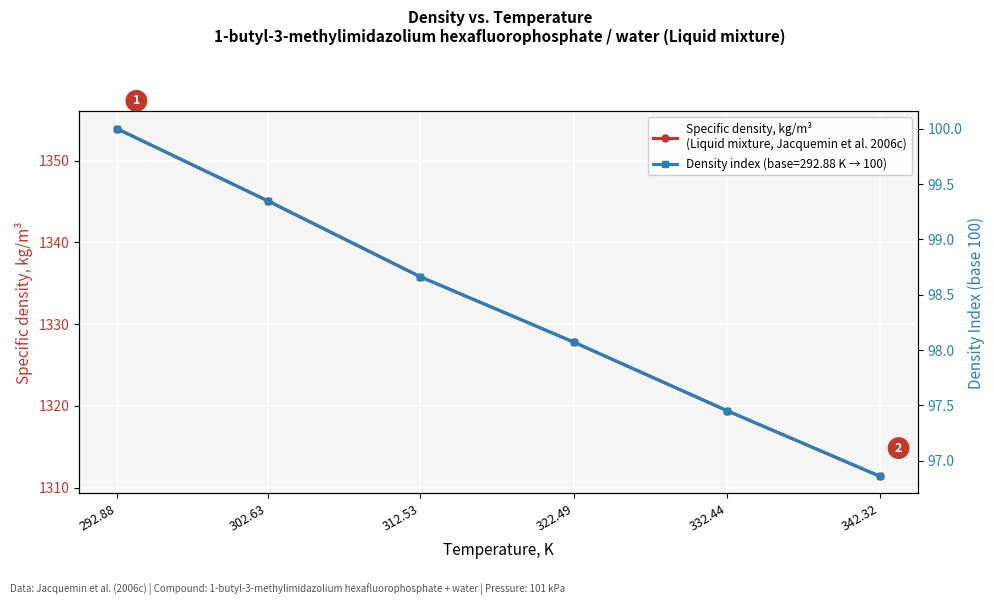

Reading left to right, extract all data points from this chart.

292.88=1353.9	302.63=1345.1	312.53=1335.8	322.49=1327.8	332.44=1319.4	342.32=1311.4